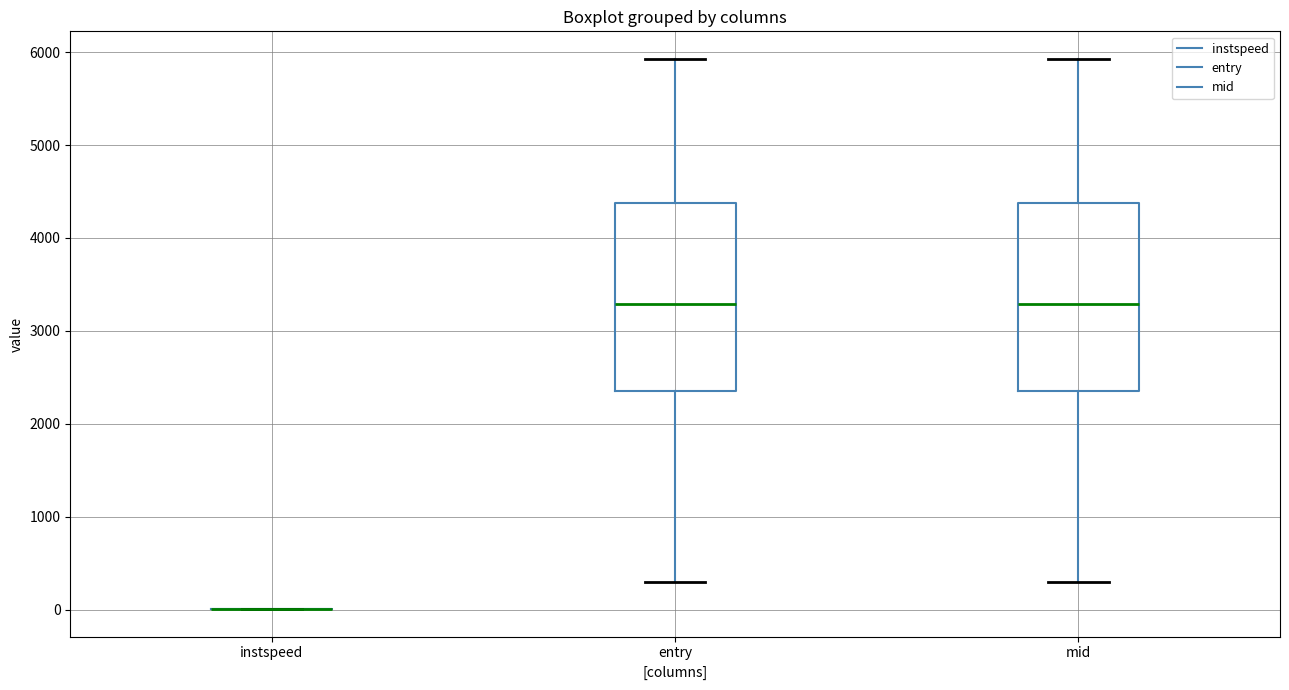

Reading left to right, transcribe this box plot: for each box, give where its median line is, the range the box spans, and where its two whiskers end, as read against the y-axis. The values are not printed on the chart, so give them approximately, as read against the axis.

instspeed: box collapsed to a line at 0, whiskers 0 to 0
entry: median 3300, box 2400 to 4400, whiskers 300 to 5900
mid: median 3300, box 2400 to 4400, whiskers 300 to 5900